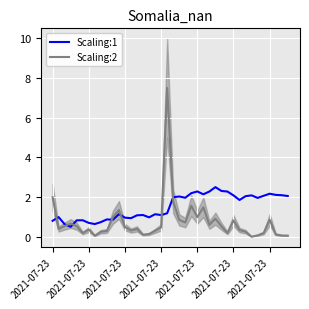

What is the value of the Scaling:2 point at the 31st from the left?

0.8